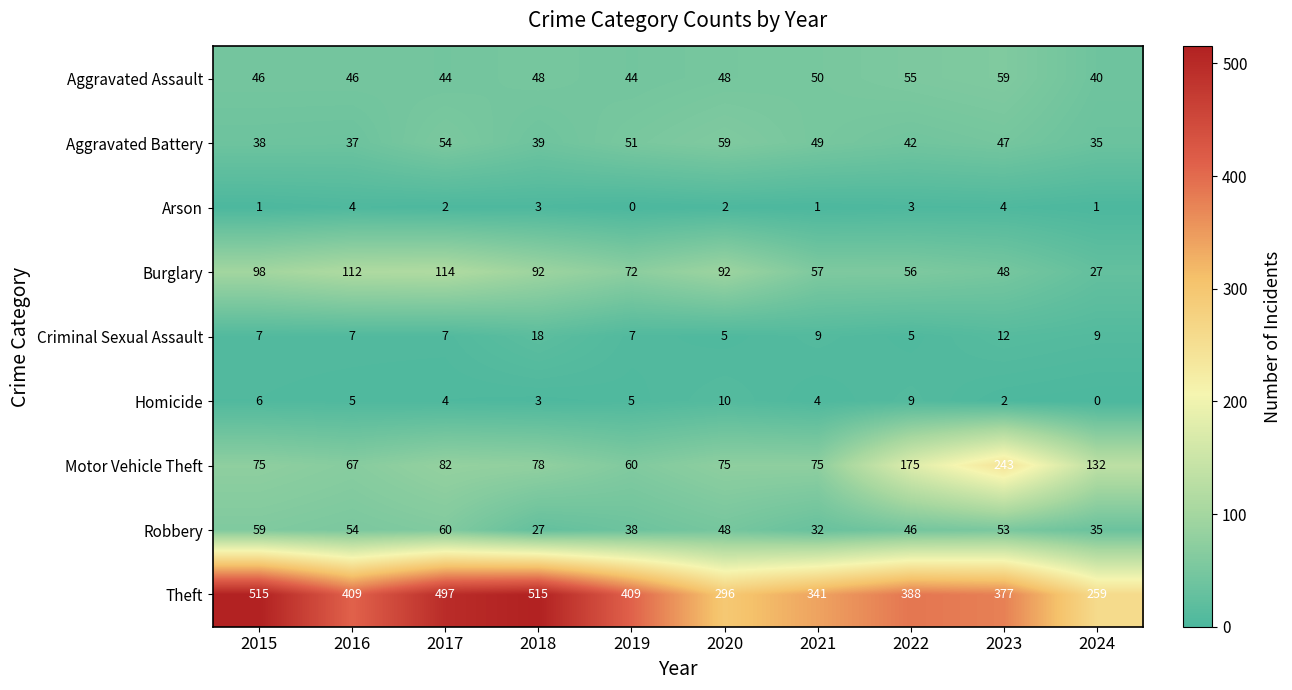

Where is Criminal Sexual Assault nearest to the value 11?

2023